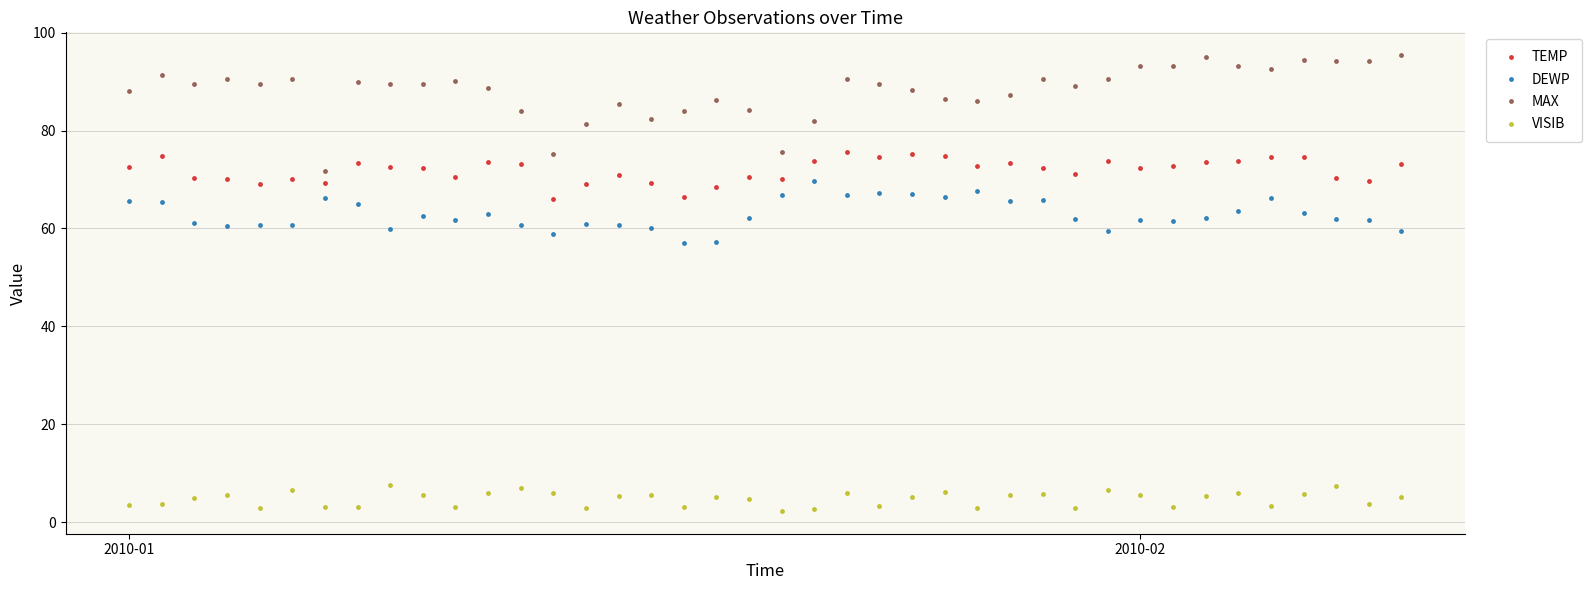

Which series has the largest range (max minus min)?

MAX